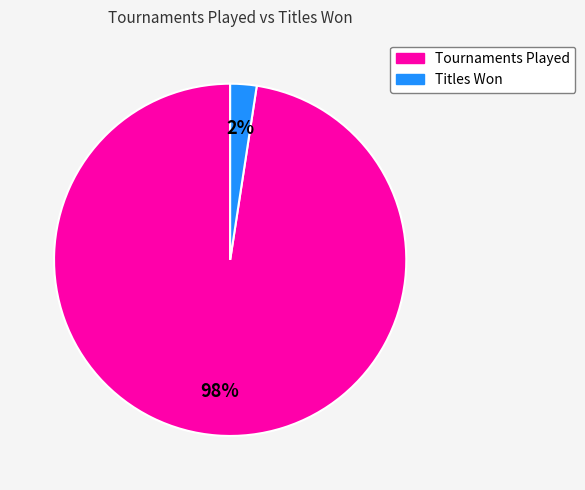

How many slices are in this pie chart?

2